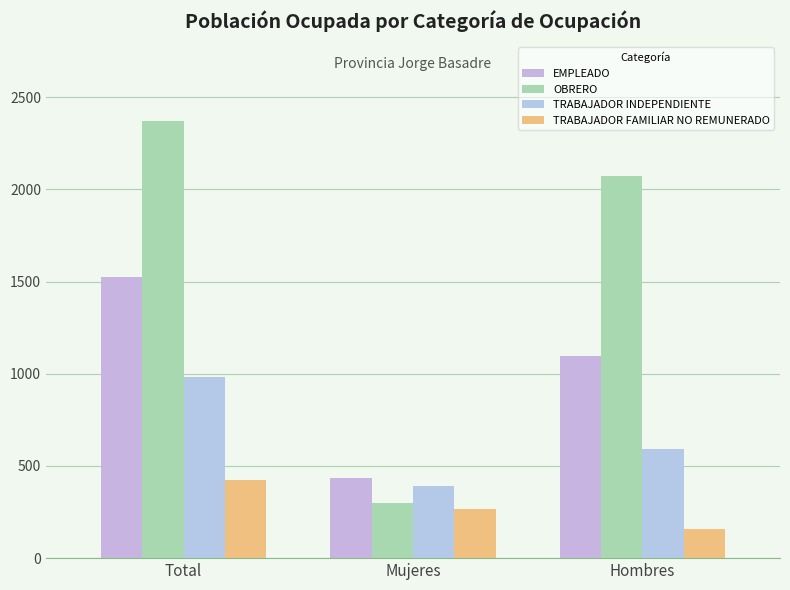

What is the spread (max minus min) of values at Total?

1945